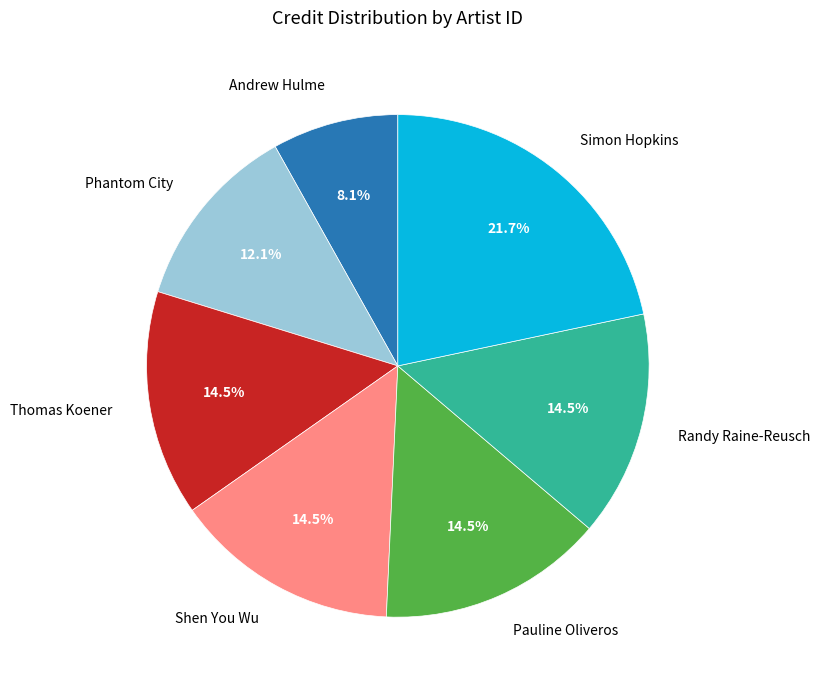

What is the smallest slice in the pie chart?

Andrew Hulme